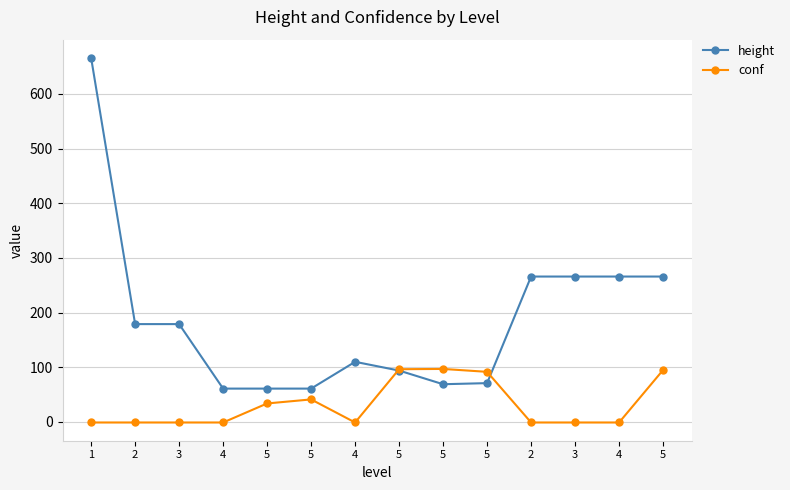

True or false: conf and height intersect in this chart.

True